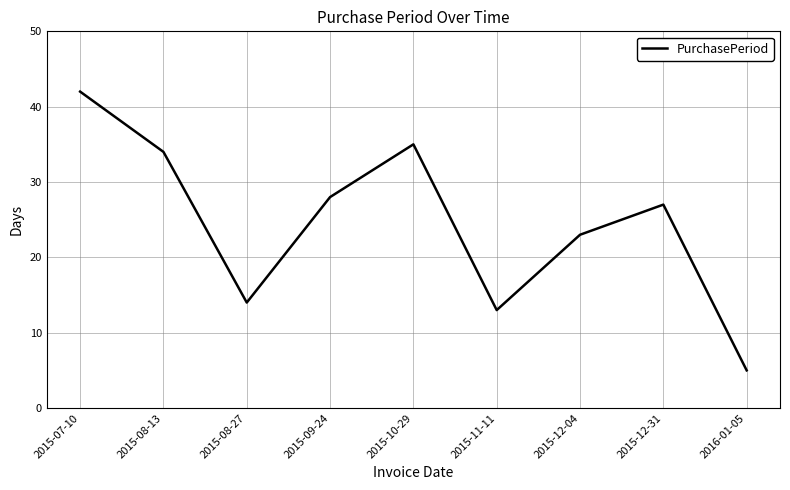

Rank the categories by value from lowest to highest.

2016-01-05, 2015-11-11, 2015-08-27, 2015-12-04, 2015-12-31, 2015-09-24, 2015-08-13, 2015-10-29, 2015-07-10